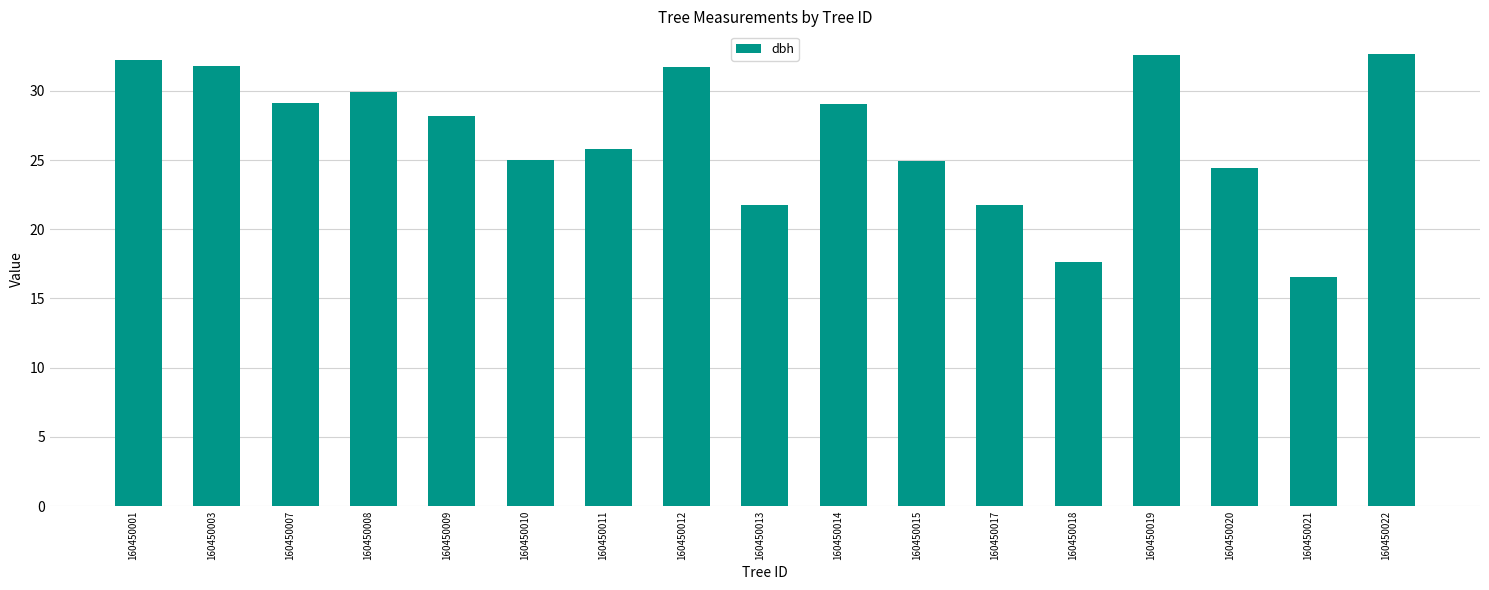

The chart shows a value of 29.9 at 160450008. True or false?

True